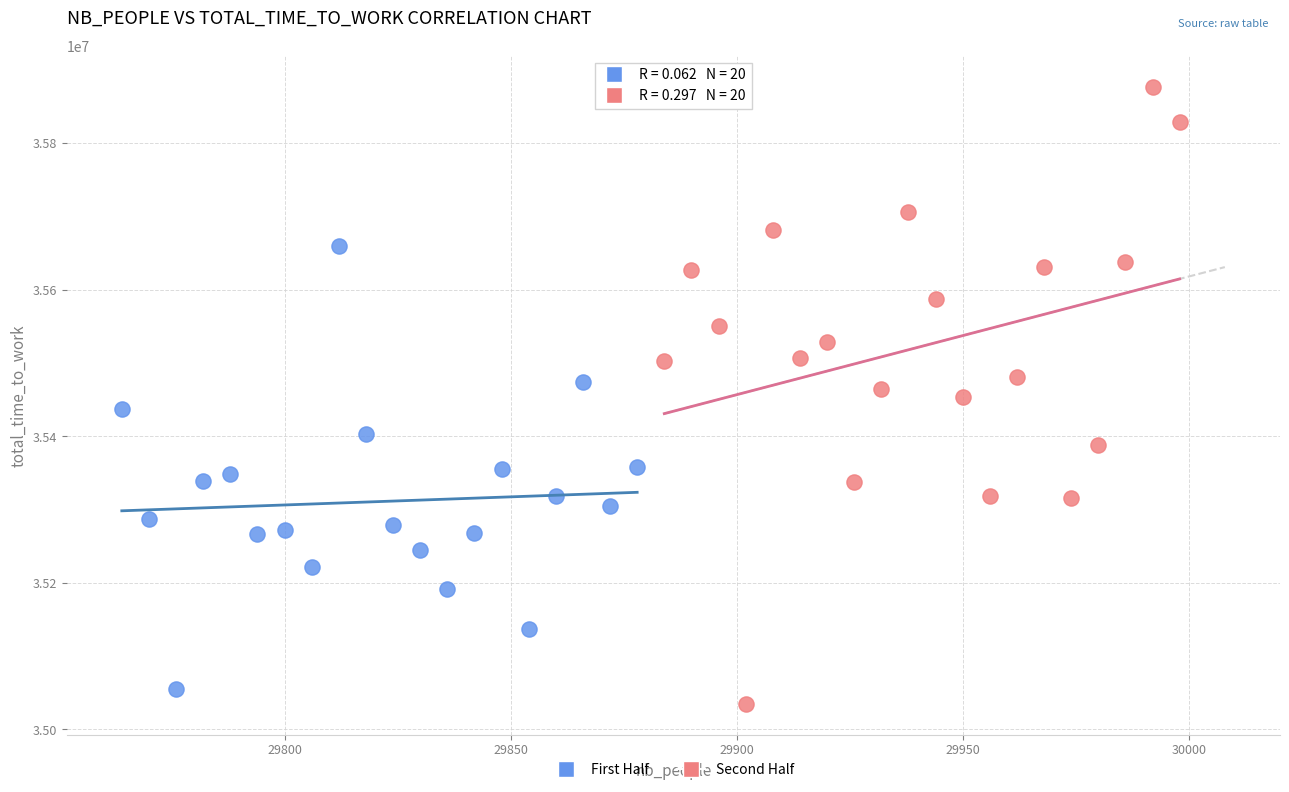

Which series contains the highest Y value?

Second Half